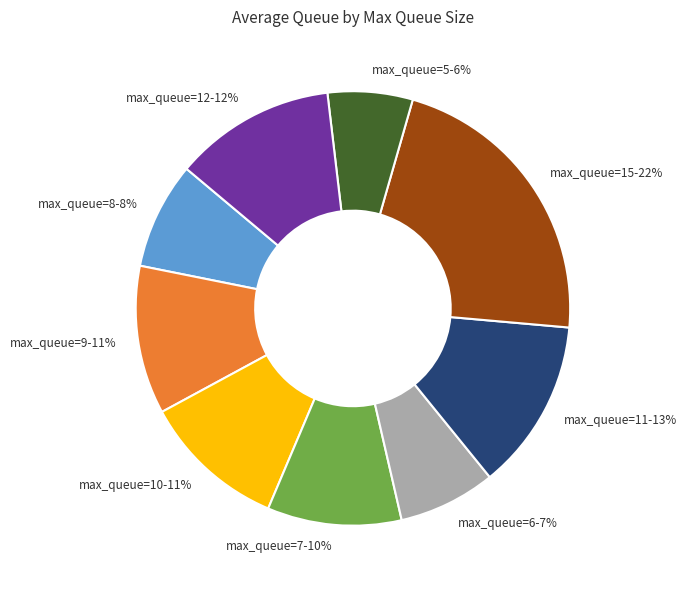

Which slice is the largest?

max_queue=15